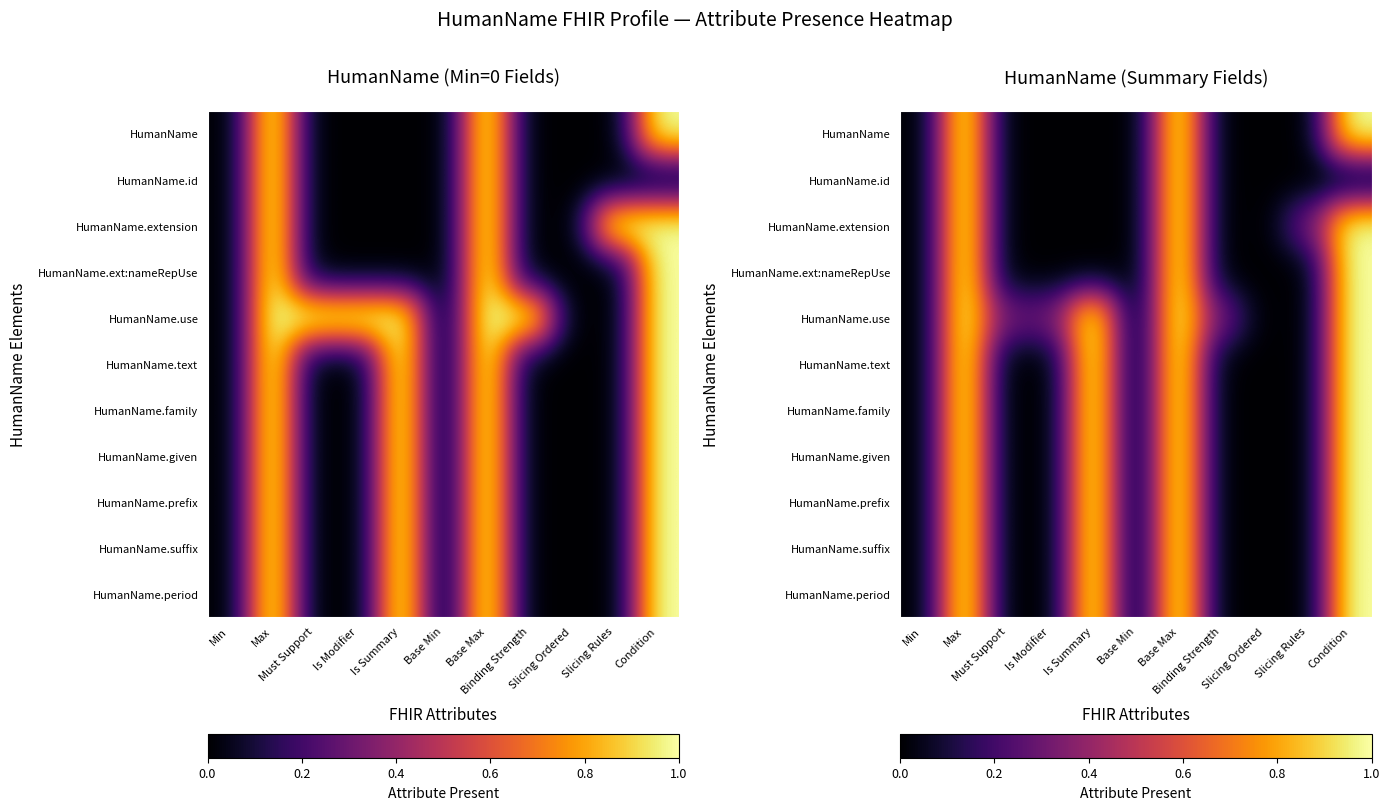

The HumanName.family series shows 1.0 at Max. True or false?

True